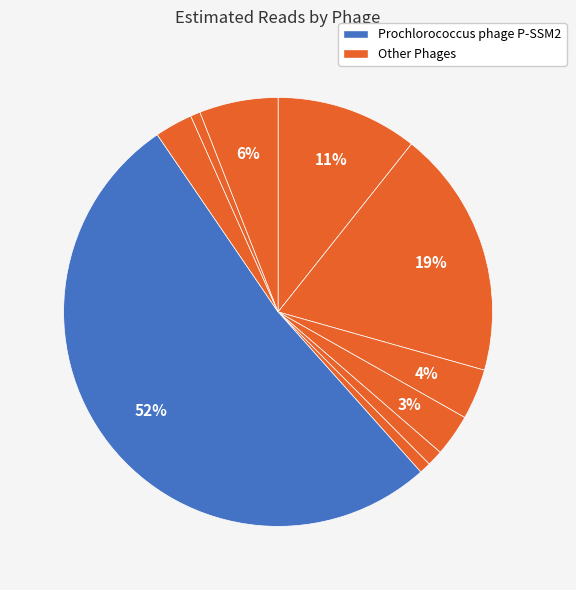

Count the number of slices in the pie.

10